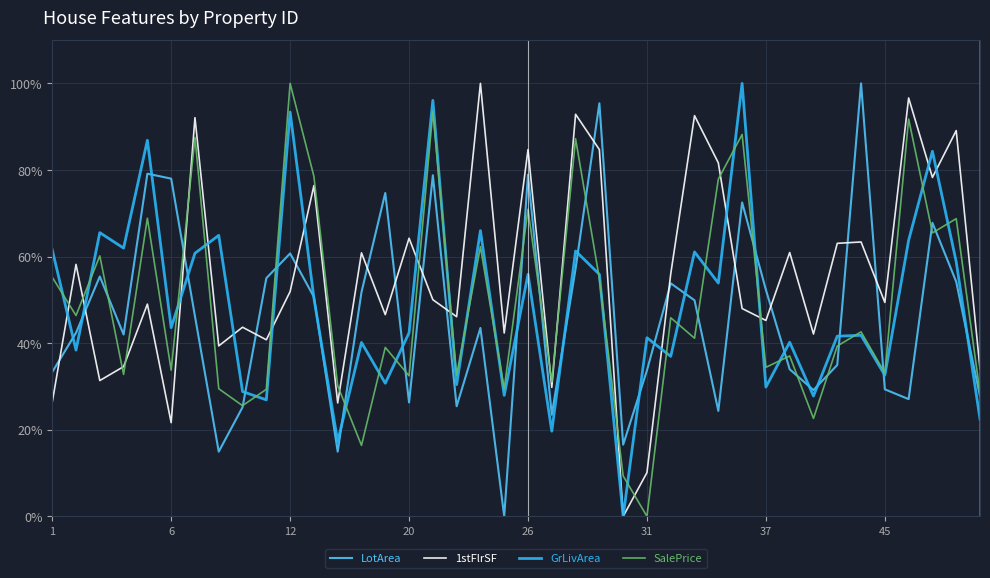

What is the maximum value shown in the chart?

100.0